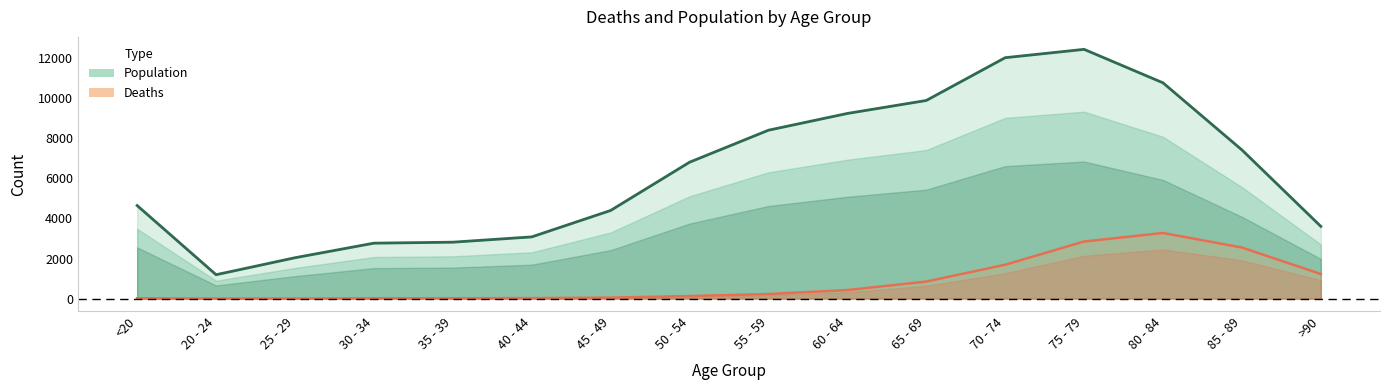

Rank the series at 45 - 49 from highest to lowest value.

Population, Deaths